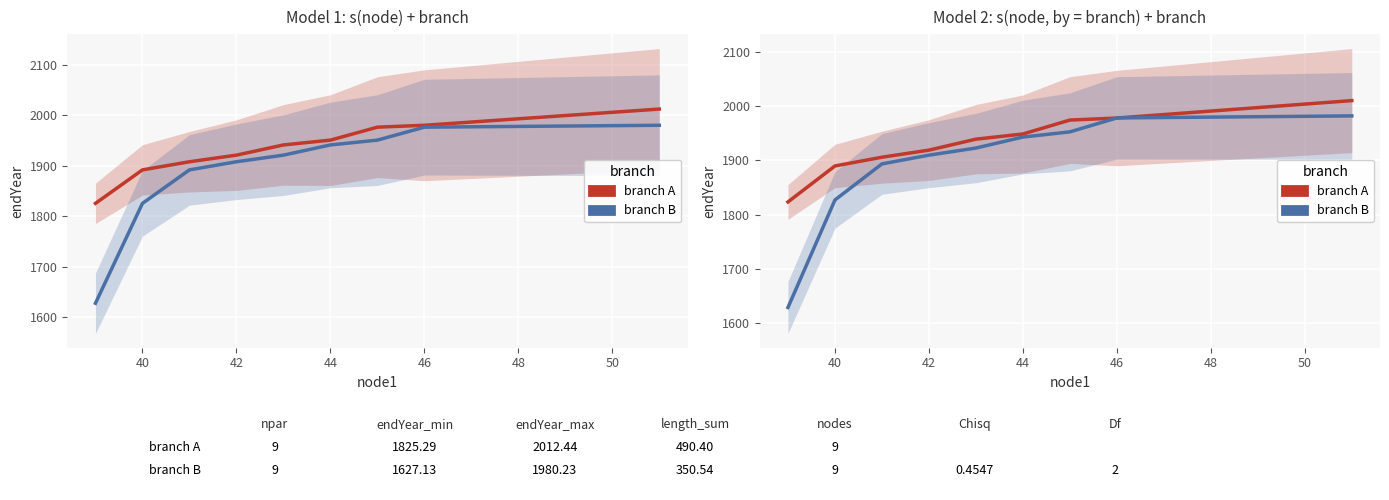

How many distinct data groups are displayed?

2